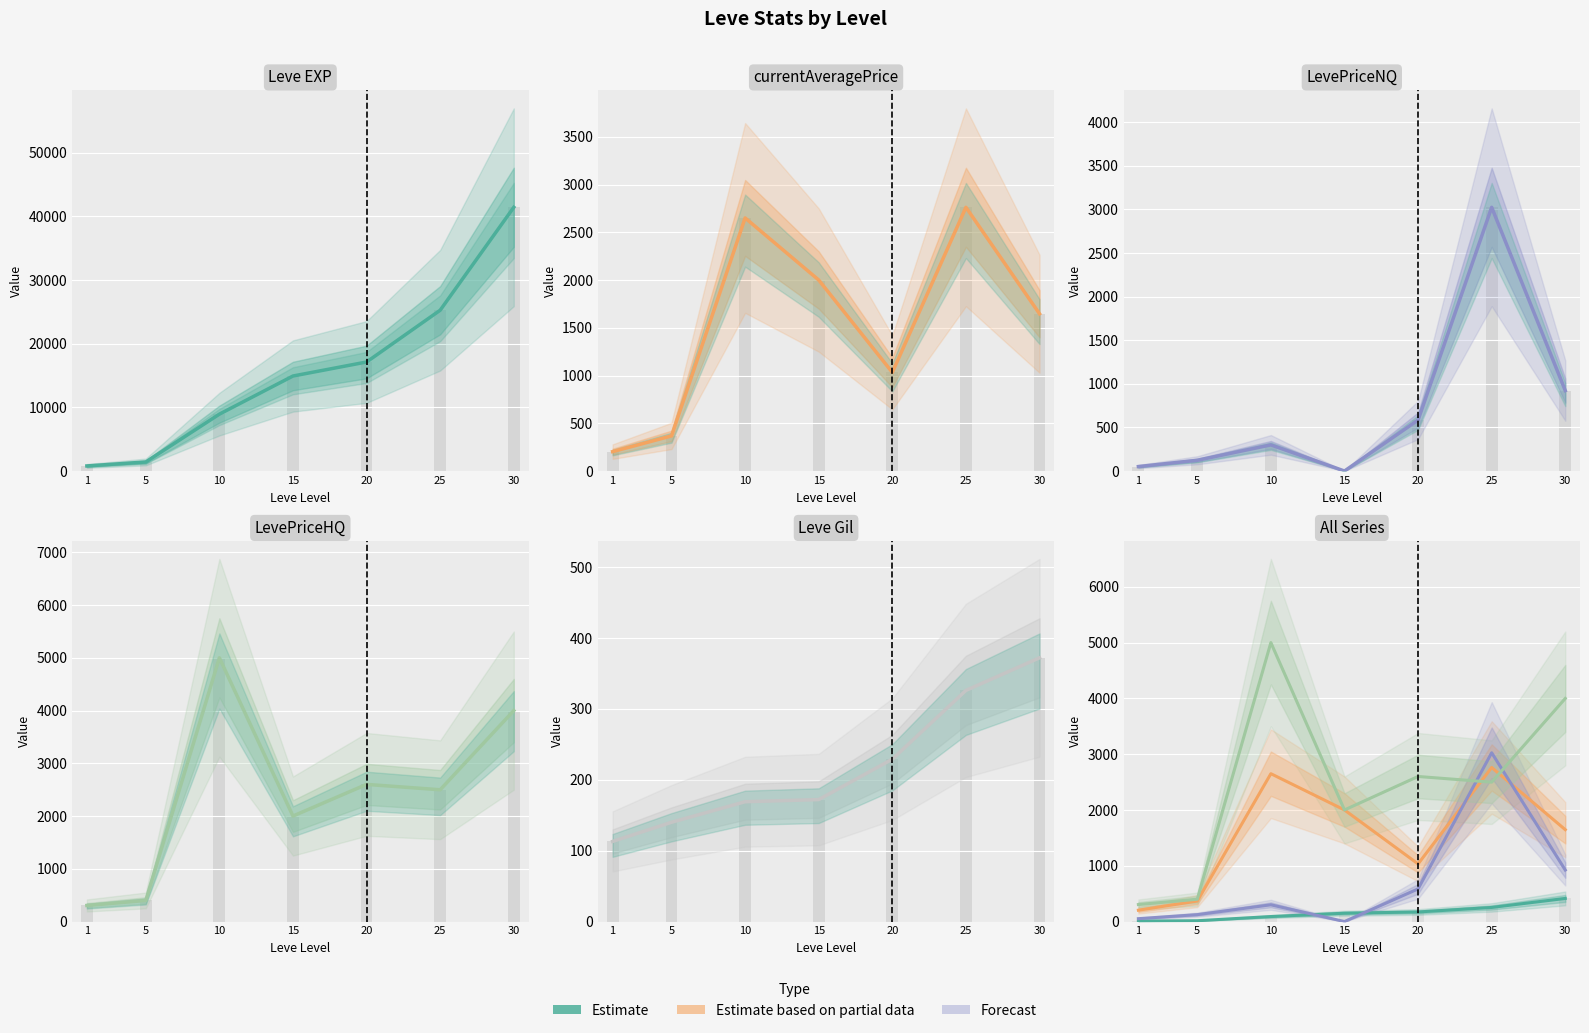

What is the average value of the LevePriceNQ series?

715.3